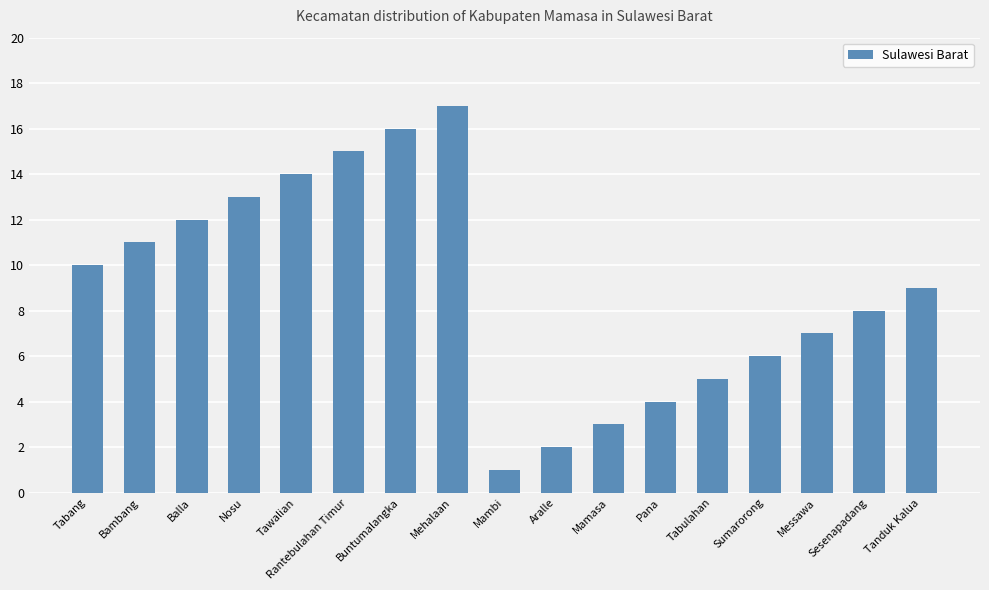

What is the label of the 7th bar from the left?

Buntumalangka